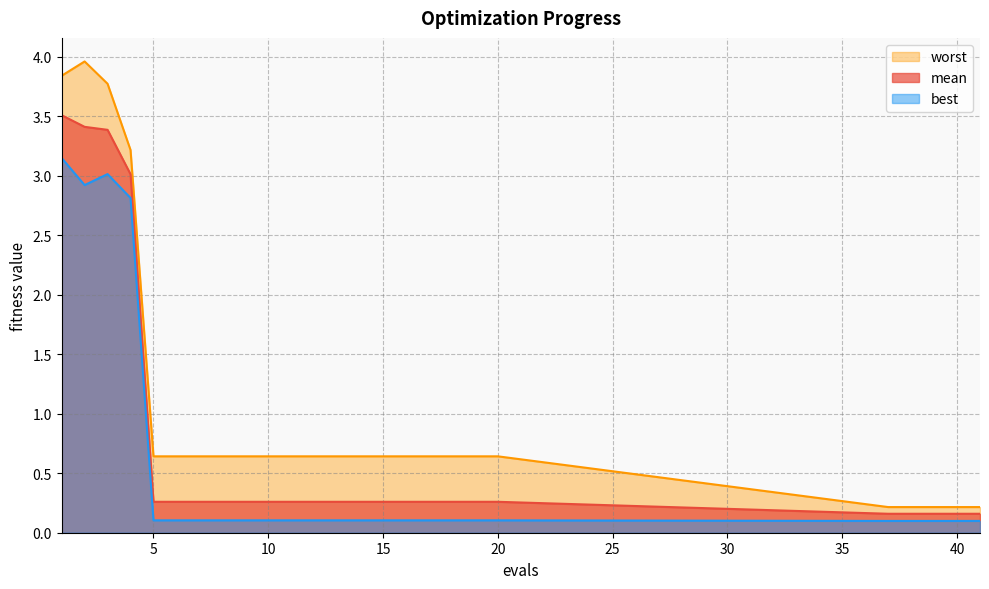

Which has a higher value, 14 or 8?

14